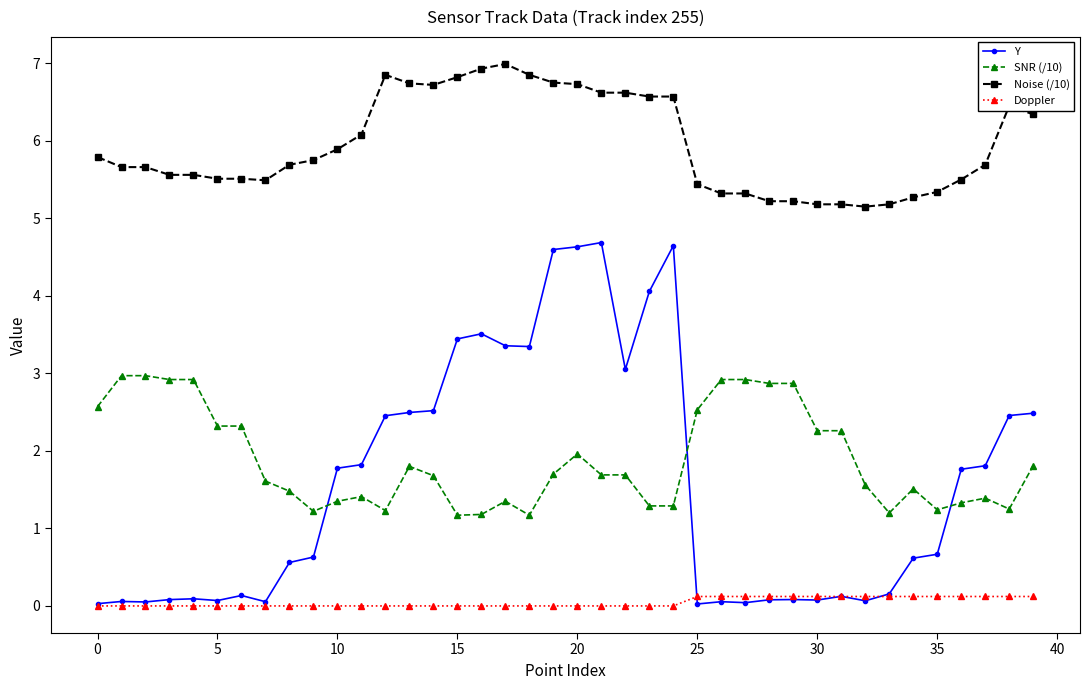

True or false: SNR (/10) and Noise (/10) cross at least once.

False